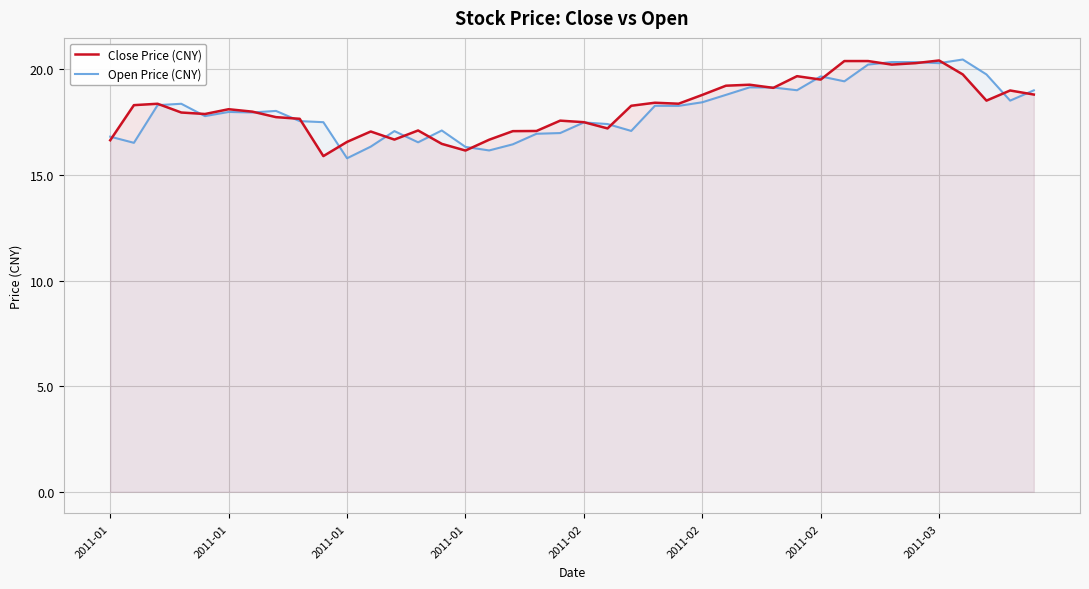

What are all the series names shown in the legend?

Close Price (CNY), Open Price (CNY)